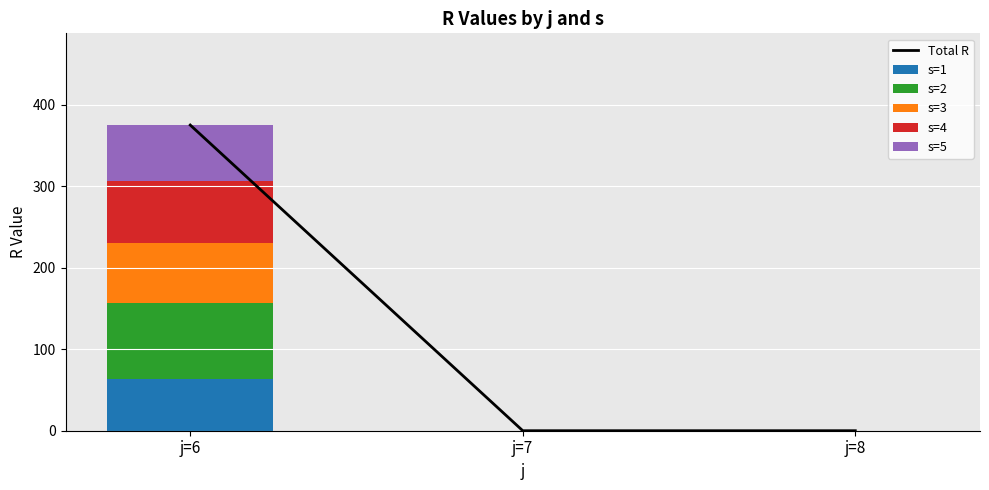

Is the value of s=5 at j=7 greater than the value of s=3 at j=6?

No